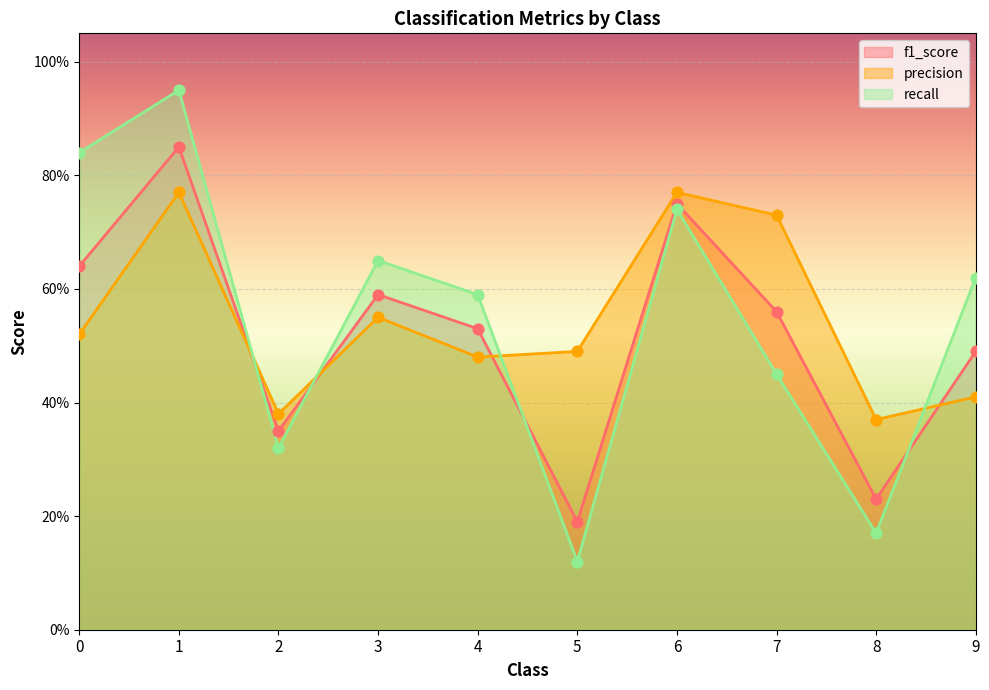

Which series contains the lowest Y value?

recall